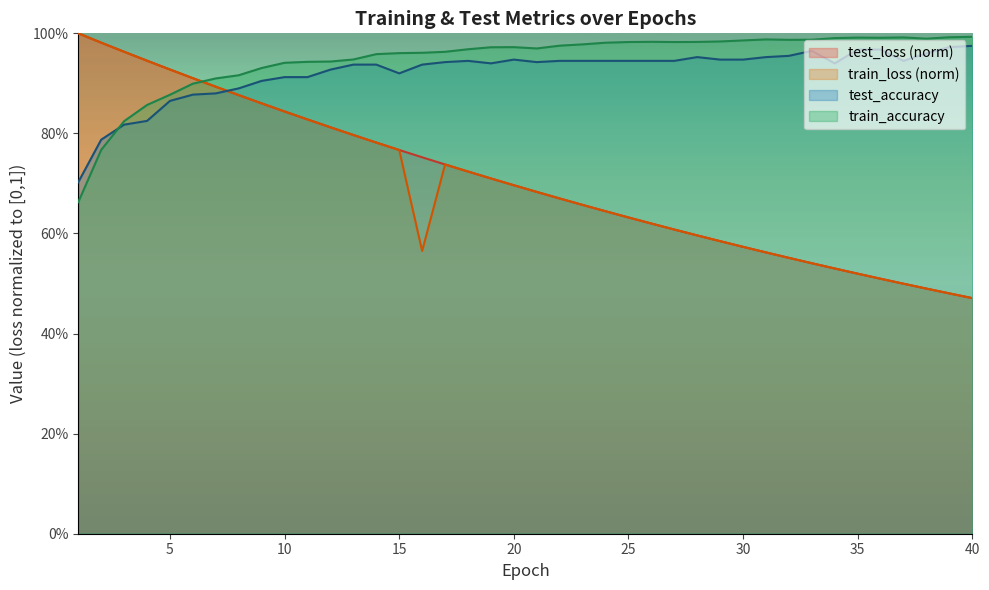

Which series changed the most between 2 and 33?

train_loss